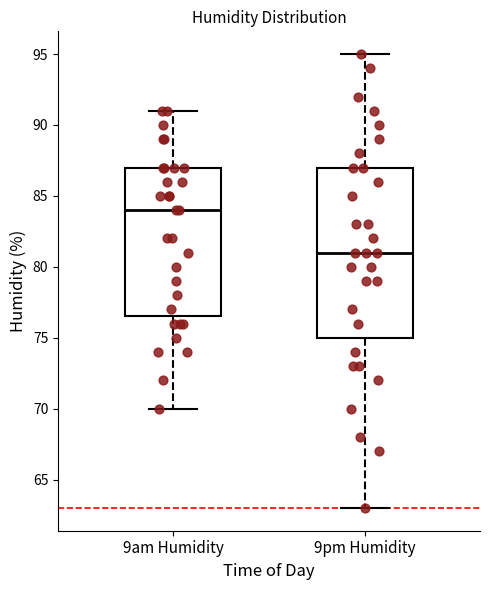

Where is the lower edge of the box for 9pm Humidity on the y-axis? The values are not printed on the chart, so give them approximately, as read against the axis.

75.0